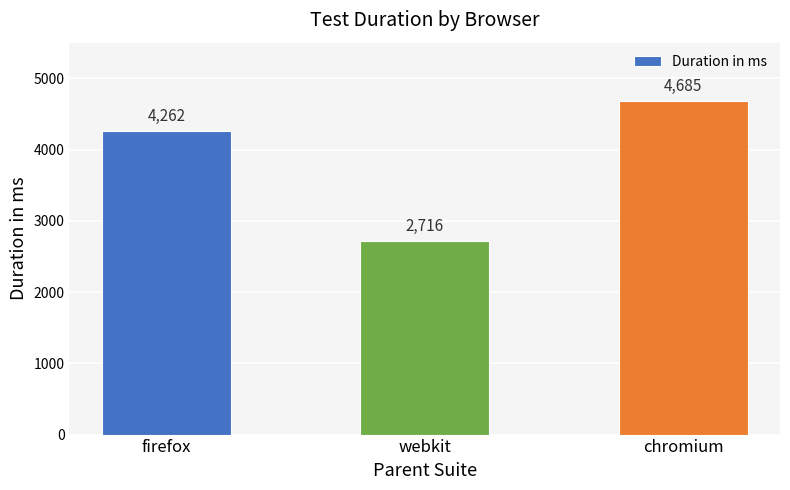

Are the bars horizontal?

No